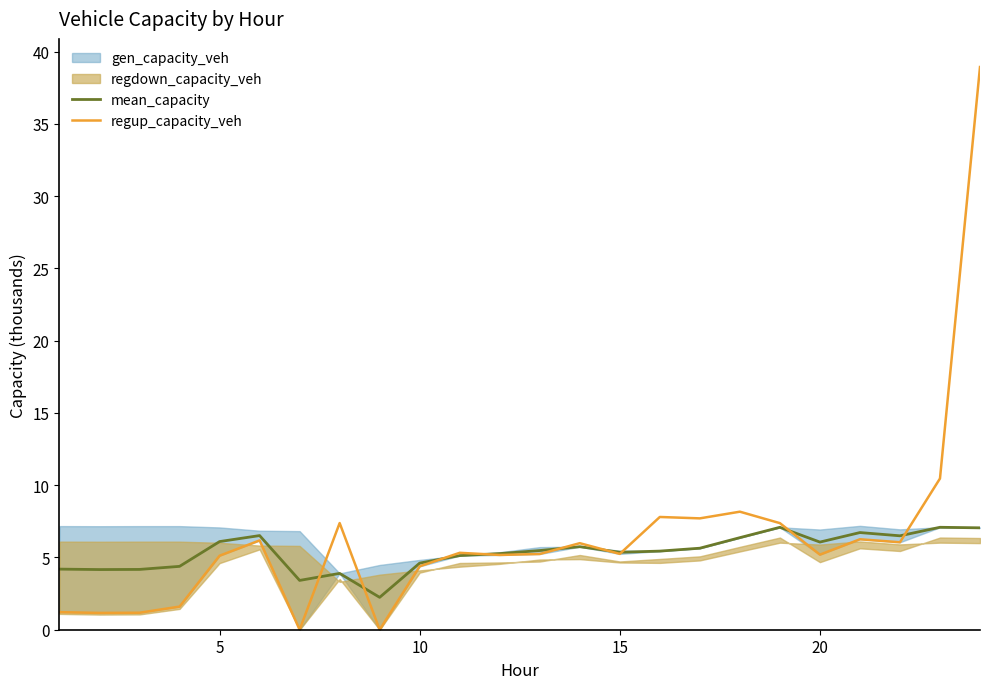

What is the sum of all regup_capacity_veh values?

153.2